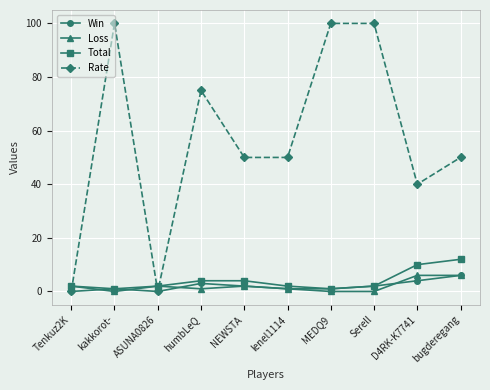

In Win, how many points are higher than both neighbors (excluding endpoints)?

2